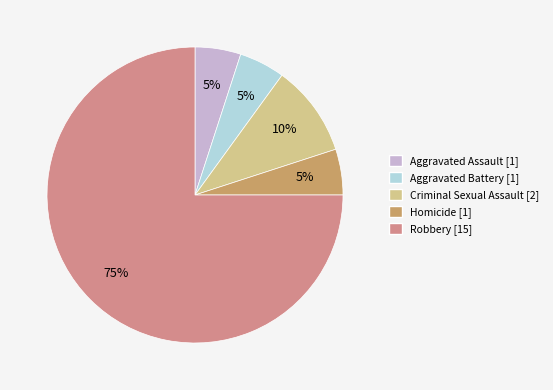

Which category has the biggest portion of the pie?

Robbery